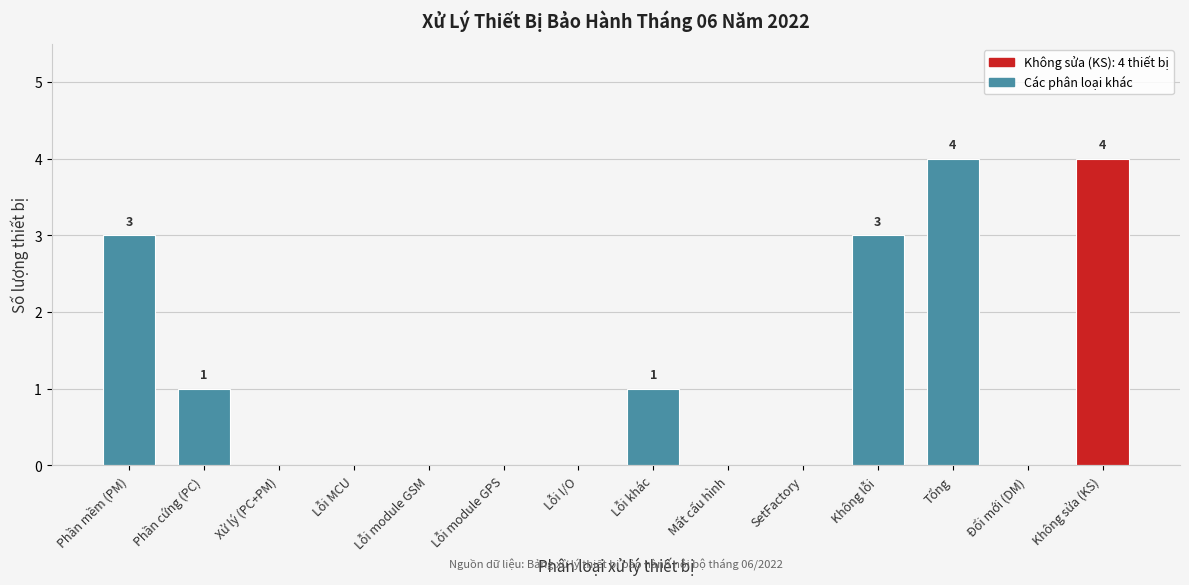

Reading left to right, extract all data points from this chart.

Phần mềm (PM)=3	Phần cứng (PC)=1	Xử lý (PC+PM)=0	Lỗi MCU=0	Lỗi module GSM=0	Lỗi module GPS=0	Lỗi I/O=0	Lỗi khác=1	Mất cấu hình=0	SetFactory=0	Không lỗi=3	Tổng=4	Đổi mới (DM)=0	Không sửa (KS)=4